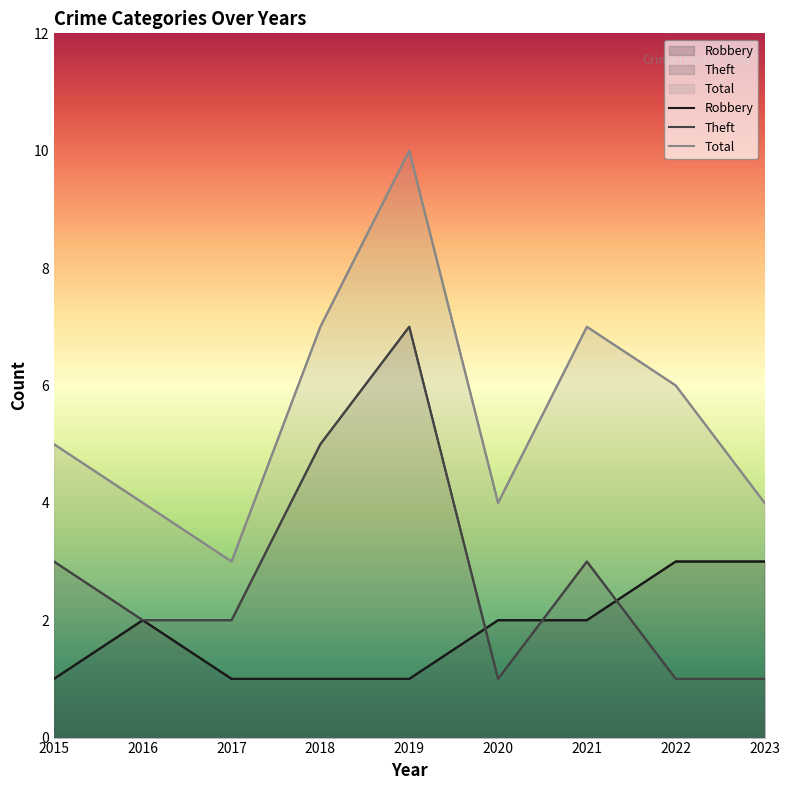

What are all the series names shown in the legend?

Robbery, Theft, Total